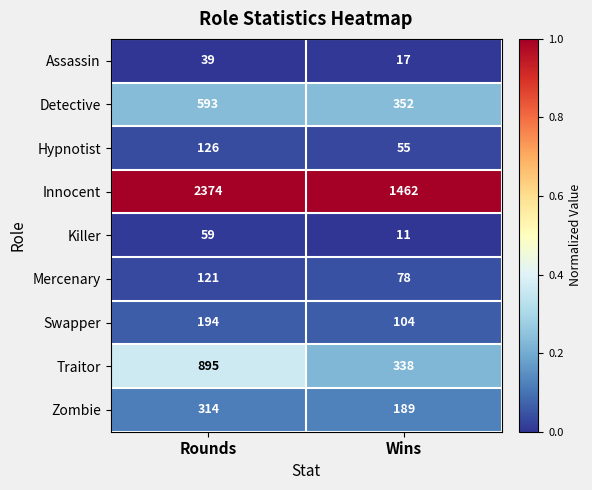

What is the total value across all series at Rounds?

4715